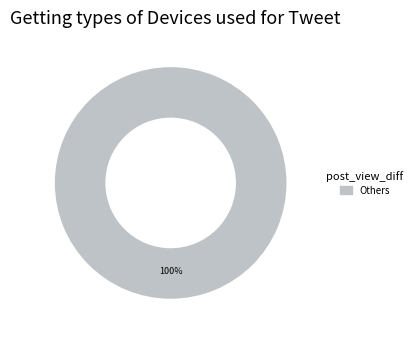

Count the number of slices in the pie.

1